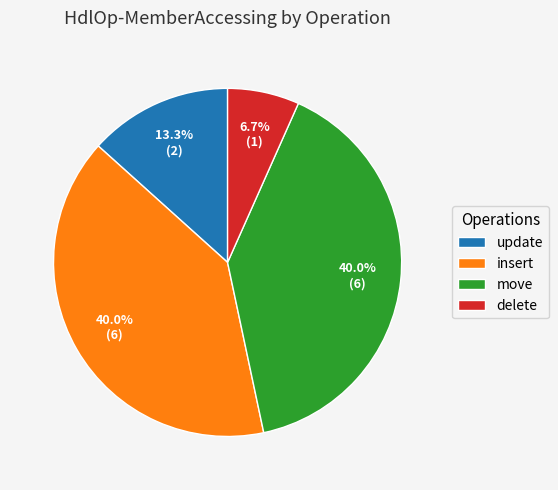

Which slice is the smallest?

delete